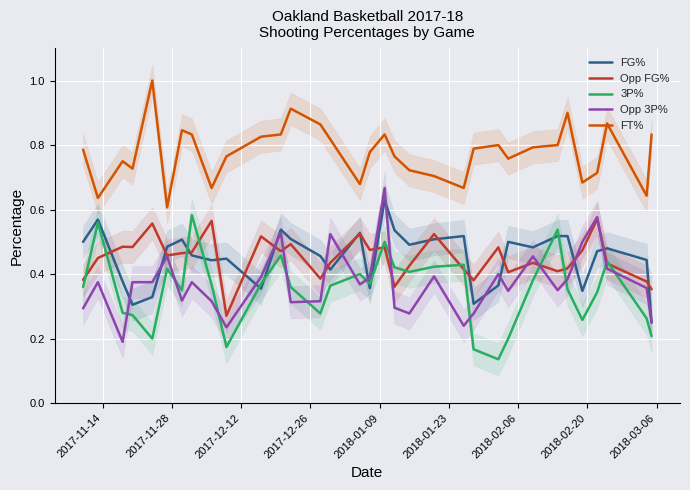

True or false: FT% and 3P% intersect in this chart.

False